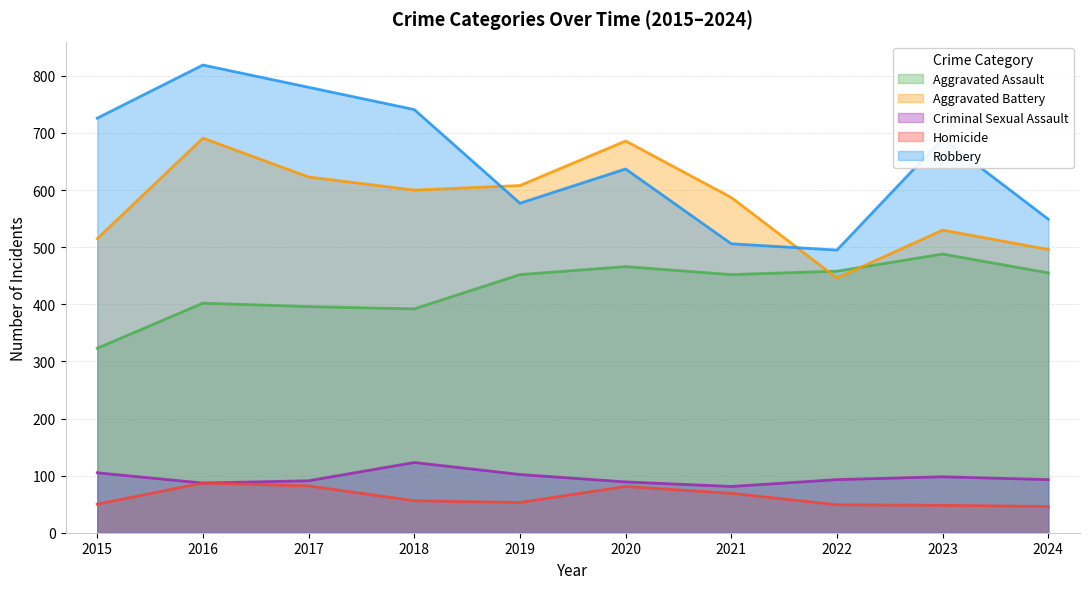

Which series has the widest spread of values?

Robbery